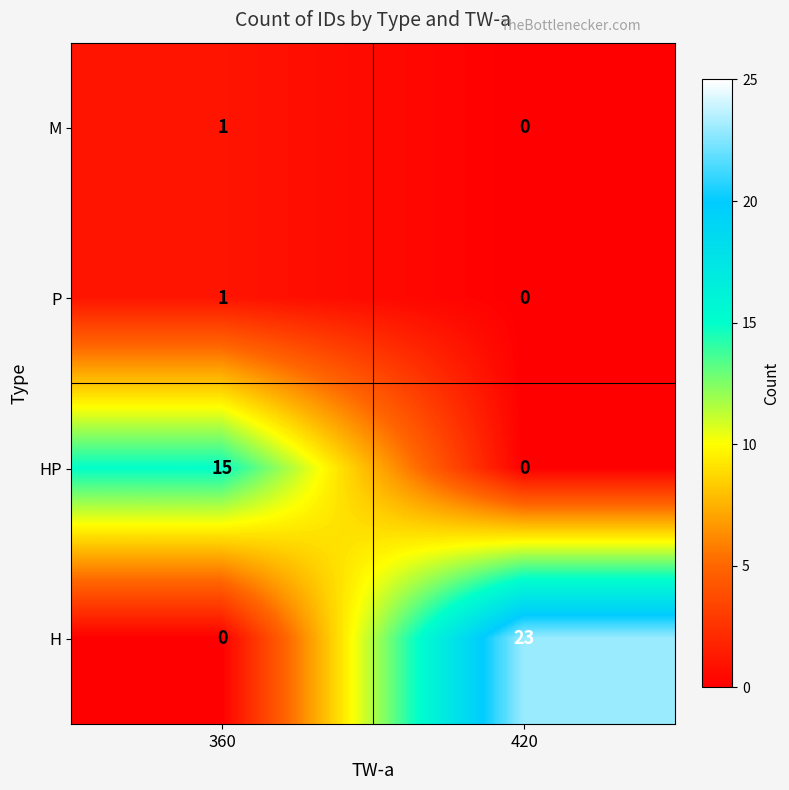

Which series has the largest range (max minus min)?

H